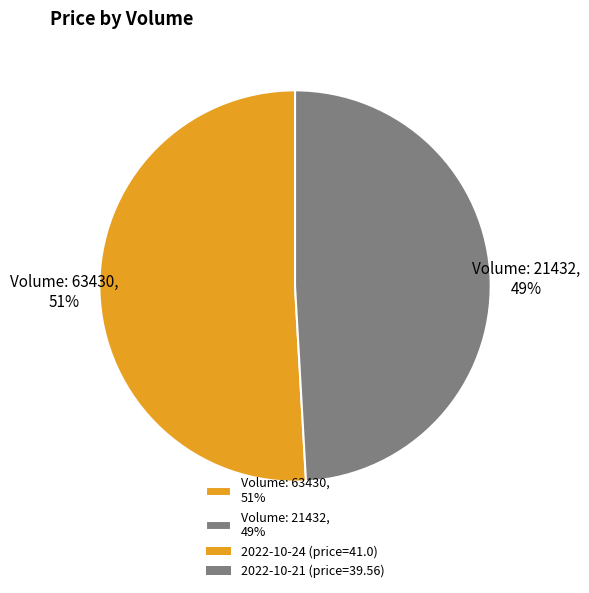

To the nearest percent, what is the combined percentage of Volume: 21432, 49% and Volume: 63430, 51%?

100%